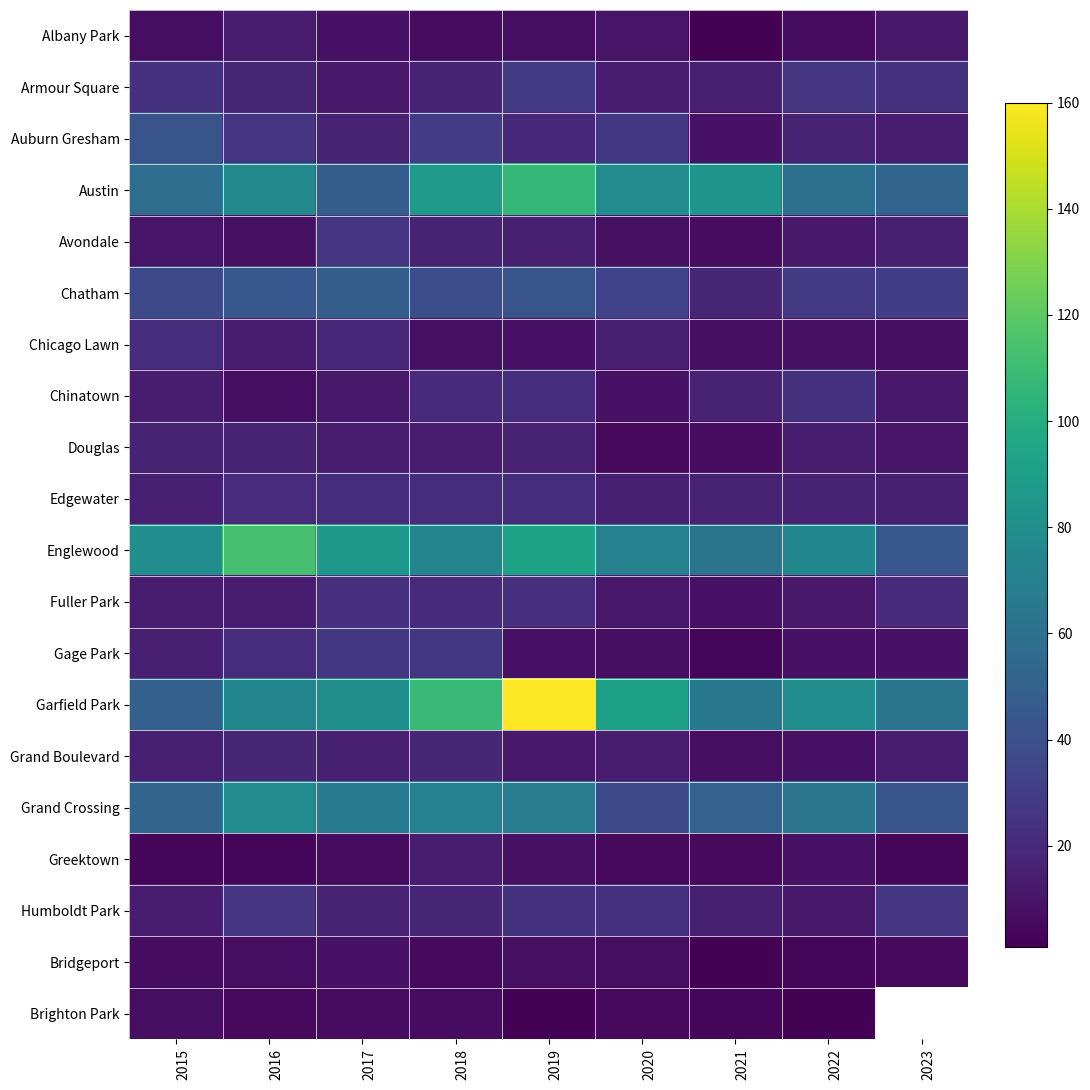

Count the number of data series in this chart.

20